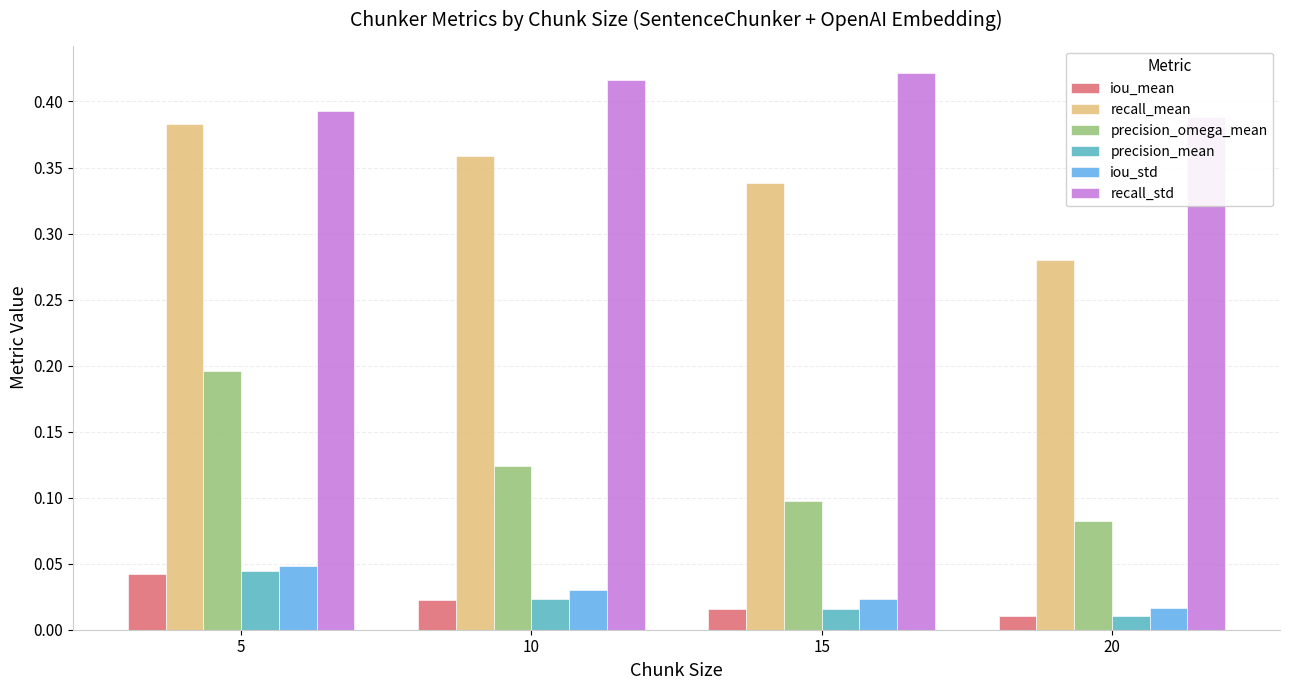

Is the value of iou_mean at 20 greater than the value of recall_mean at 10?

No